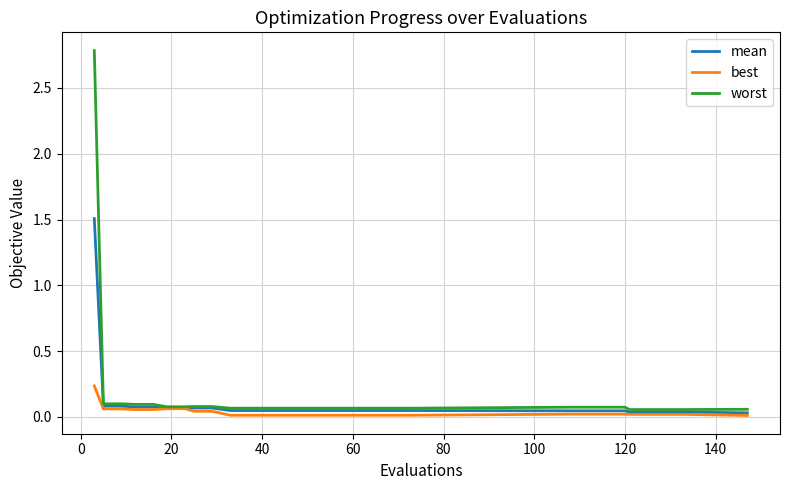

How many series are shown in this chart?

3